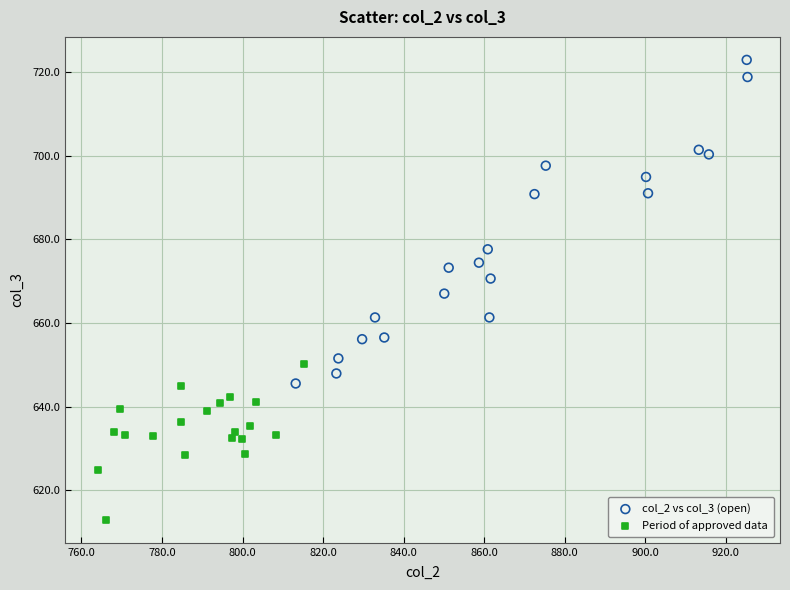

Which series contains the lowest Y value?

Period of approved data